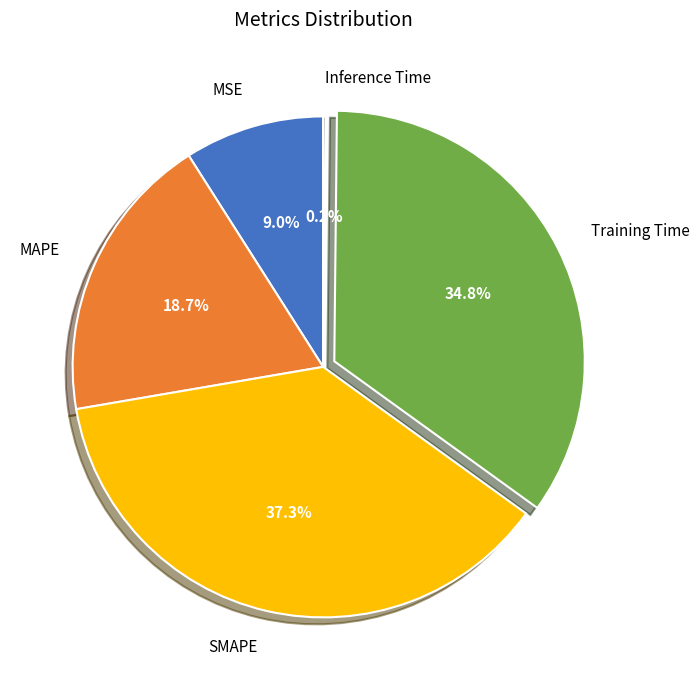

What percentage do MAPE and Training Time together represent?

53.5%